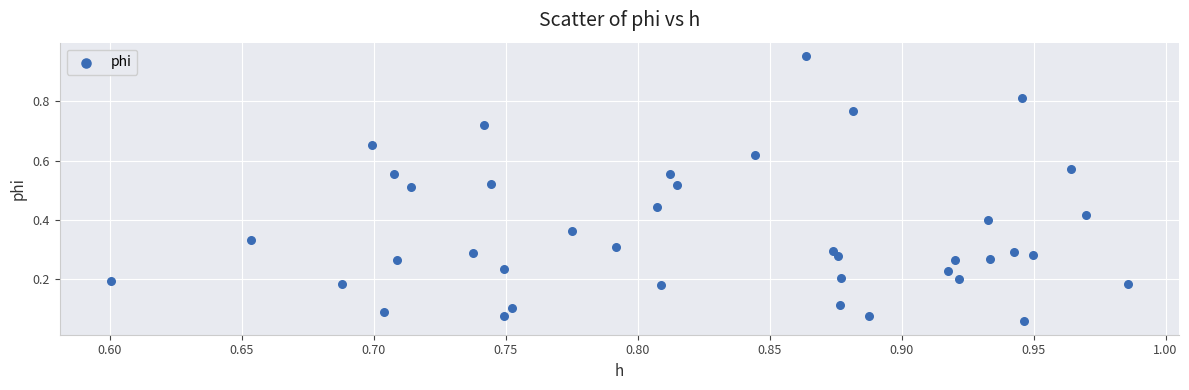

What is the range of Y values (max minus min)?

0.9